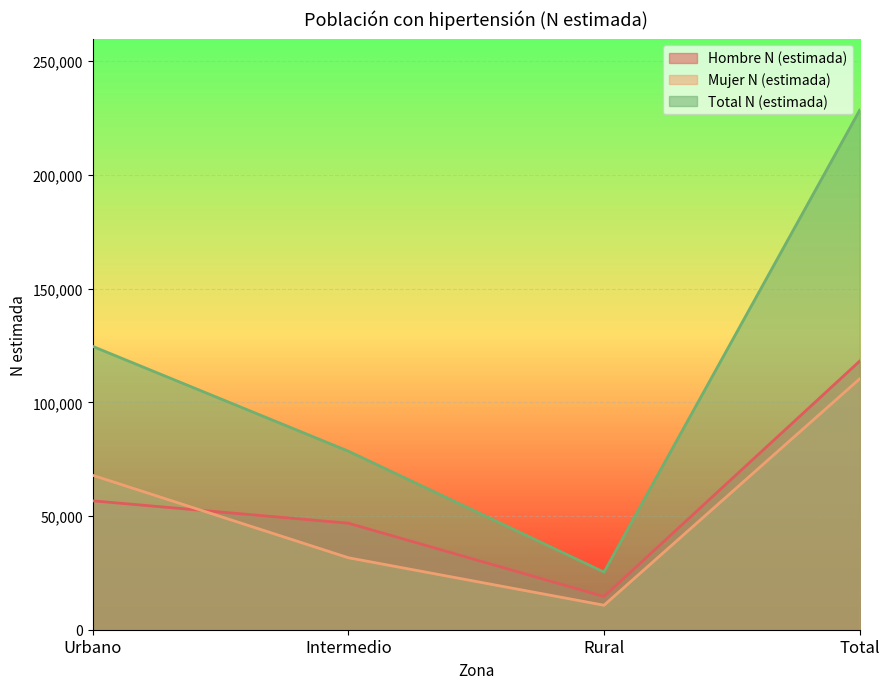

Rank the series by their maximum value, from highest to lowest.

Total N (estimada), Hombre N (estimada), Mujer N (estimada)